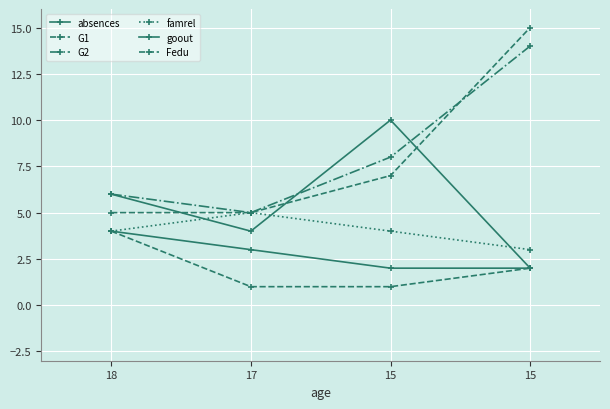

In famrel, how many points are higher than both neighbors (excluding endpoints)?

1